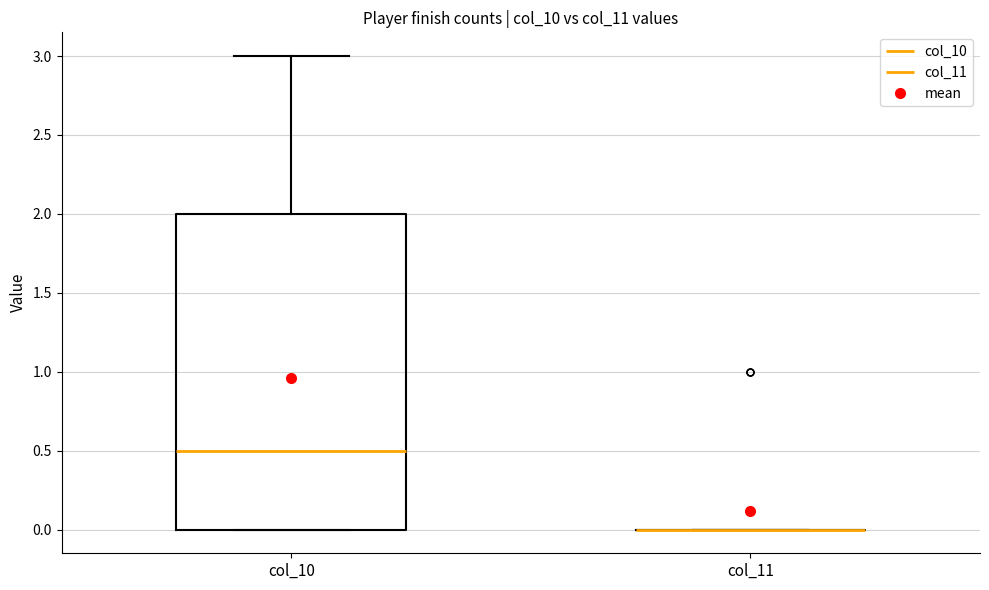

Reading left to right, read every box against the y-axis: the position of its median line, the range the box covers, and the ends of its whiskers. The values are not printed on the chart, so give them approximately, as read against the axis.

col_10: median 0.5, box 0.0 to 2.0, whiskers 0.0 to 3.0
col_11: box collapsed to a line at 0.0, whiskers 0.0 to 0.0